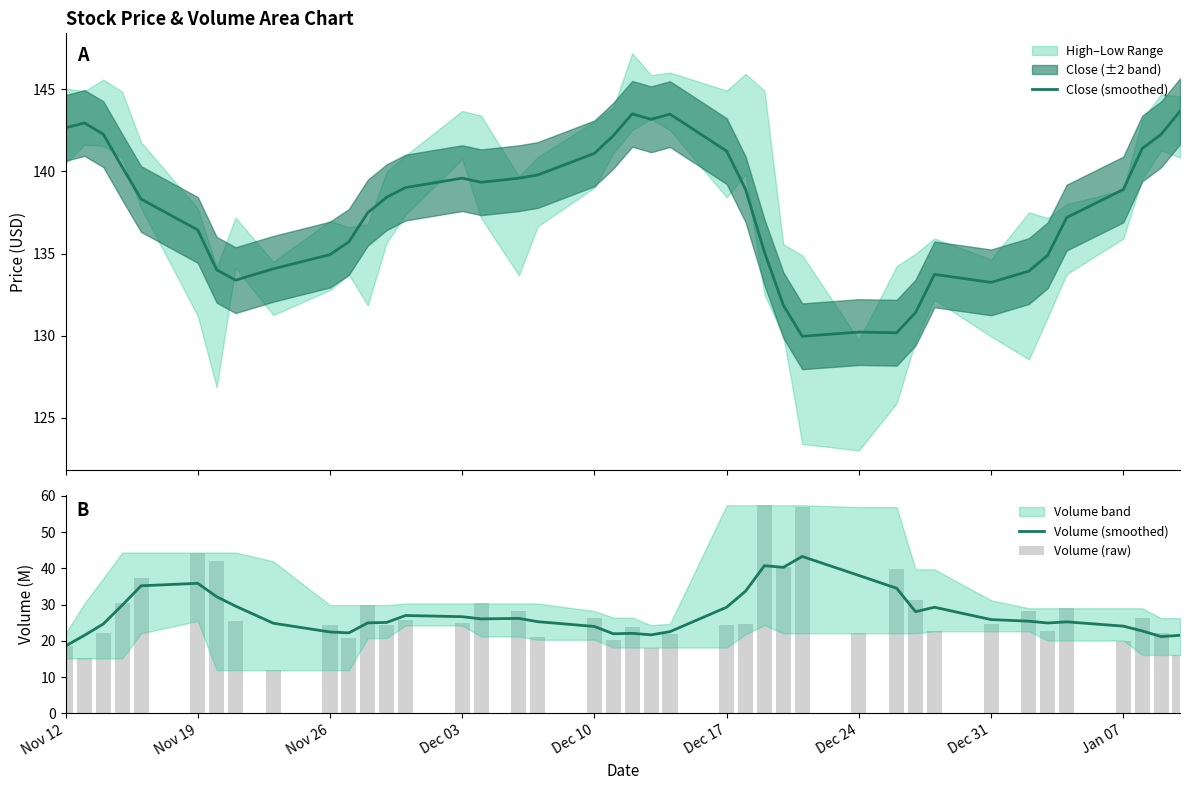

Is it true that Volume (smoothed) equals 35.9 at Nov 19?

True